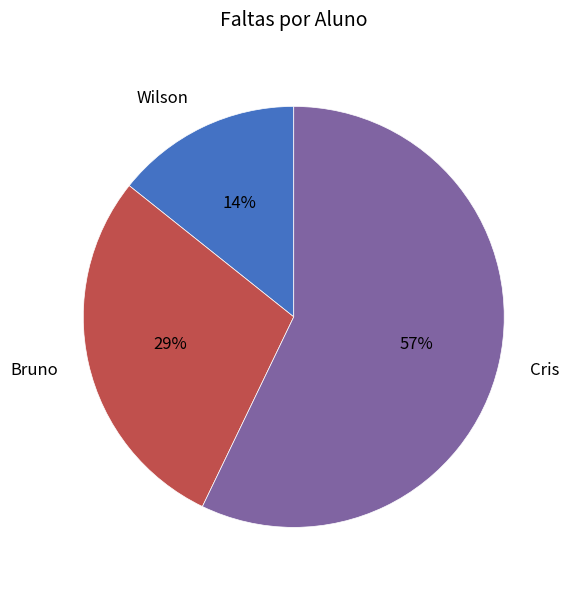

Is there any slice that represents more than half of the pie?

Yes